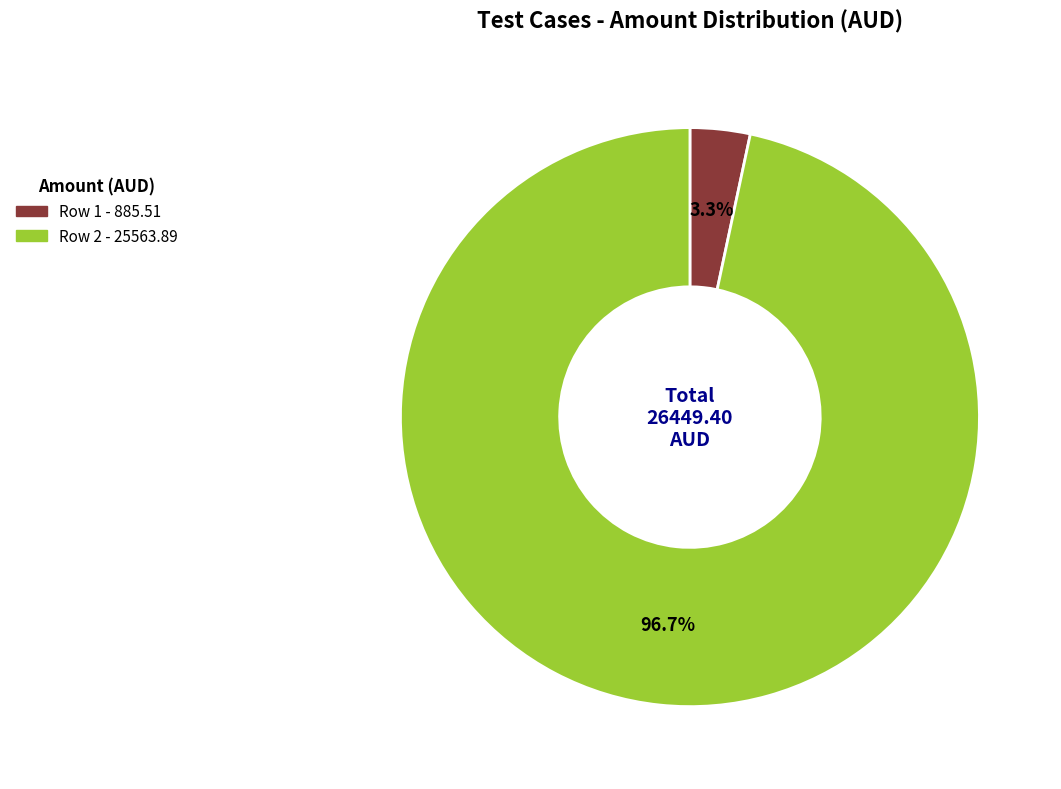

Is there a majority slice in this chart?

Yes